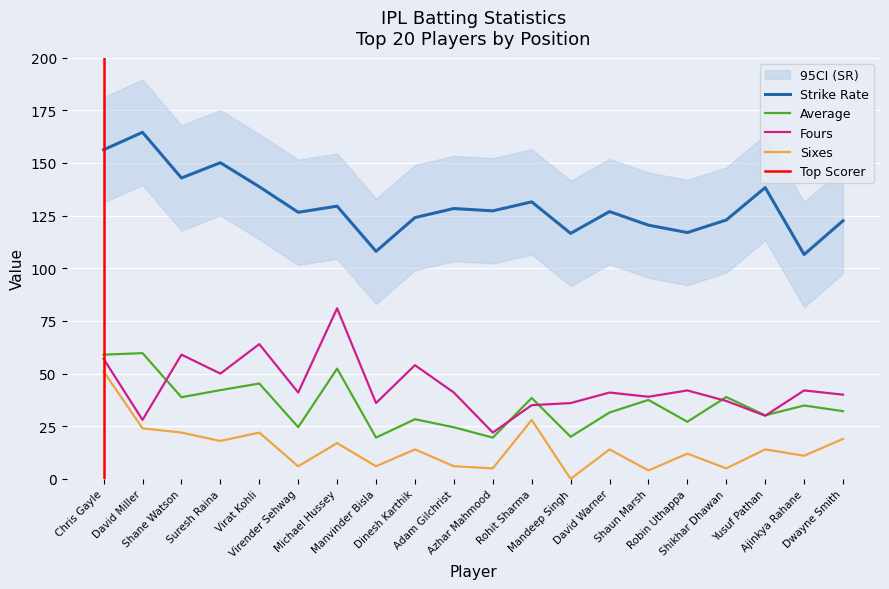

Which series has the widest spread of values?

Fours